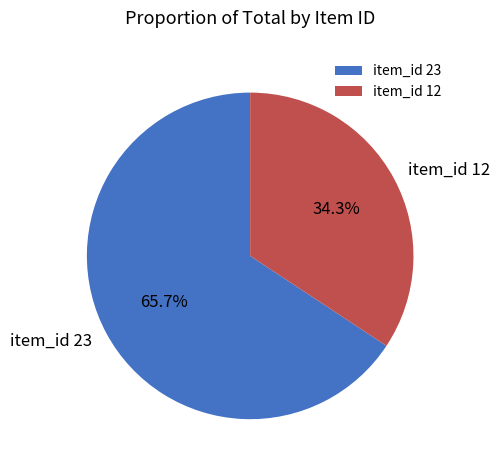

How many segments does this pie chart have?

2